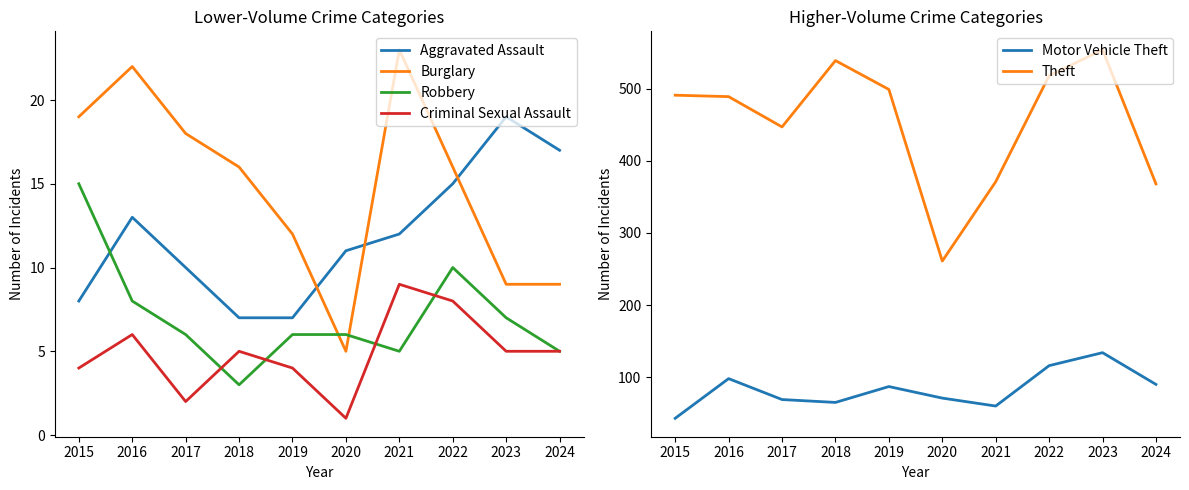

What is the greatest value displayed?

554